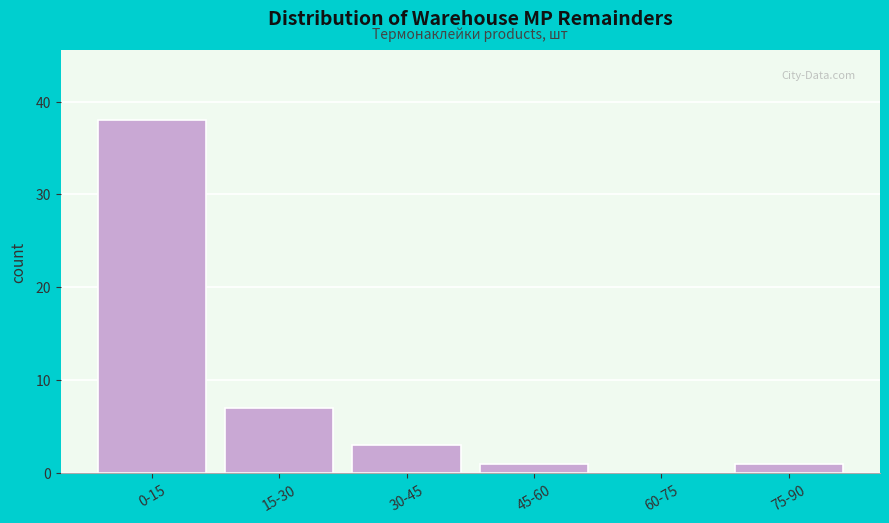

Reading left to right, extract all data points from this chart.

0-15=38	15-30=7	30-45=3	45-60=1	60-75=0	75-90=1